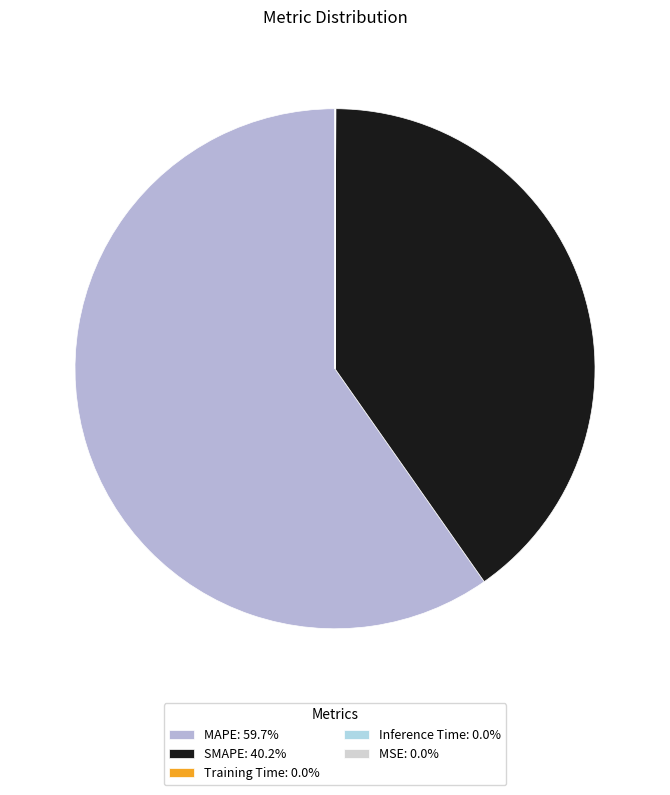

What is the total percentage of MAPE and SMAPE?

99.9%